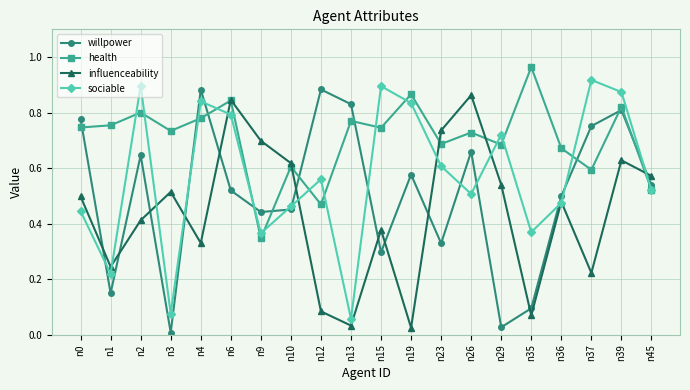

Which category has the lowest value in the sociable series?

n13